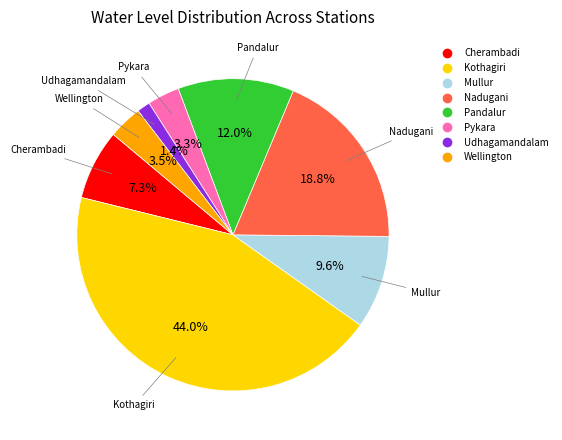

What is the ratio of the value at Mullur to the value at Pandalur?

0.8